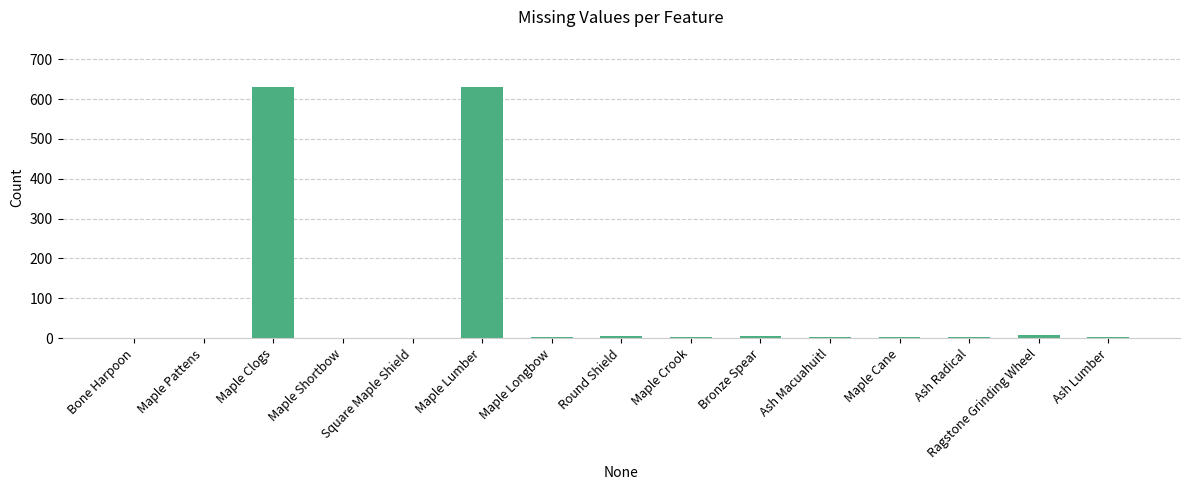

What is the greatest value displayed?

630